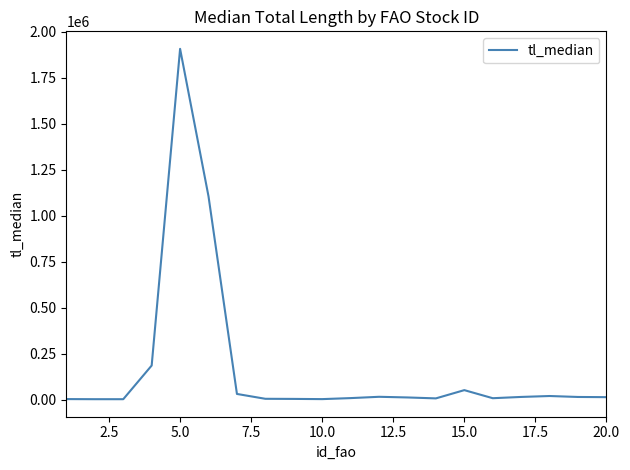

What is the difference between the maximum and second lowest values?

1904840.5